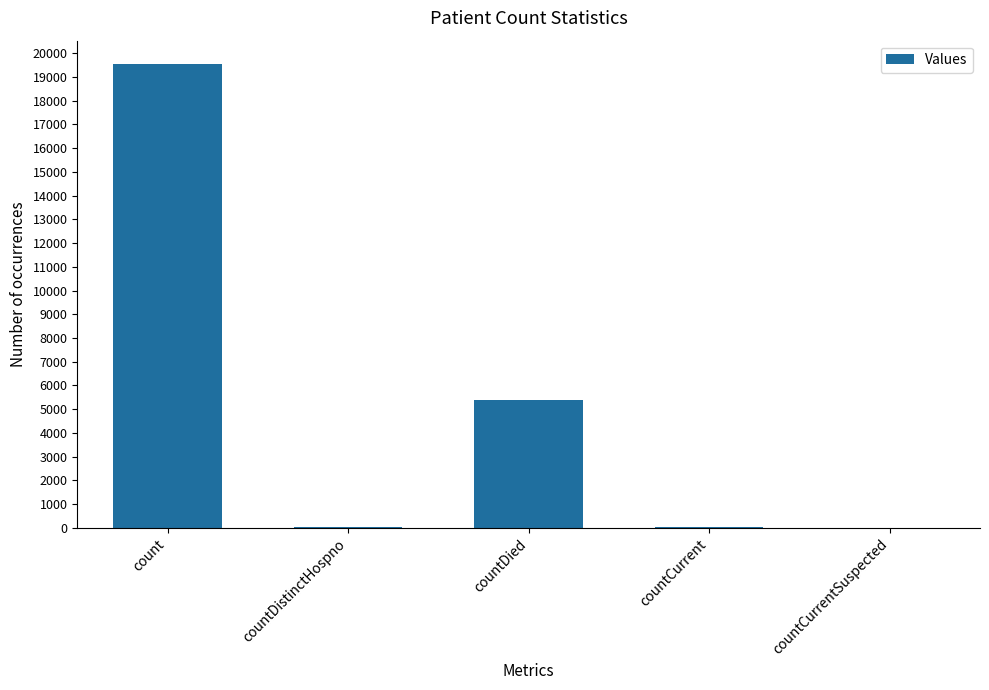

Which category has the highest value across all series?

count